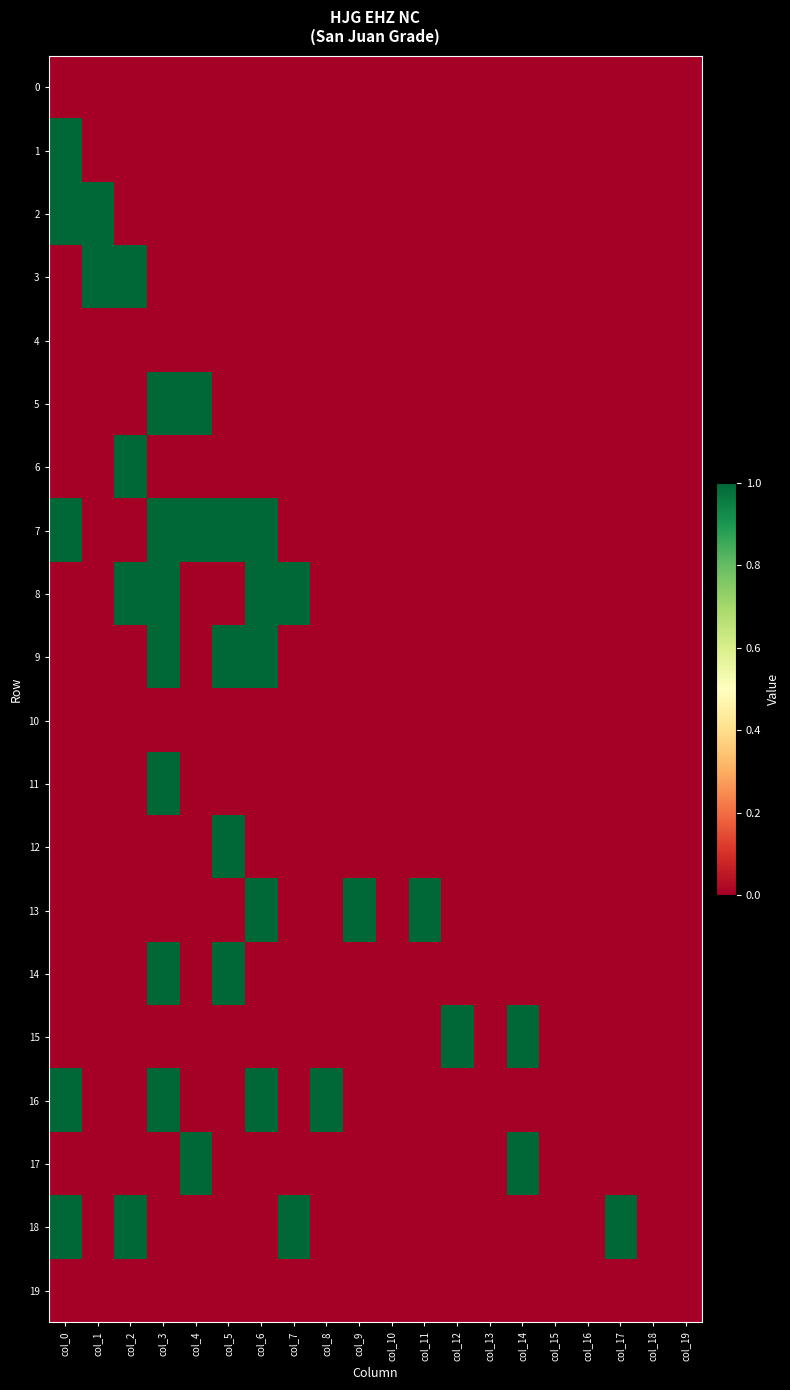

Reading left to right, transcribe all the data shown in this chart.

0: col_0=0	col_1=0	col_2=0	col_3=0	col_4=0	col_5=0	col_6=0	col_7=0	col_8=0	col_9=0	col_10=0	col_11=0	col_12=0	col_13=0	col_14=0	col_15=0	col_16=0	col_17=0	col_18=0	col_19=0
1: col_0=1	col_1=0	col_2=0	col_3=0	col_4=0	col_5=0	col_6=0	col_7=0	col_8=0	col_9=0	col_10=0	col_11=0	col_12=0	col_13=0	col_14=0	col_15=0	col_16=0	col_17=0	col_18=0	col_19=0
2: col_0=1	col_1=1	col_2=0	col_3=0	col_4=0	col_5=0	col_6=0	col_7=0	col_8=0	col_9=0	col_10=0	col_11=0	col_12=0	col_13=0	col_14=0	col_15=0	col_16=0	col_17=0	col_18=0	col_19=0
3: col_0=0	col_1=1	col_2=1	col_3=0	col_4=0	col_5=0	col_6=0	col_7=0	col_8=0	col_9=0	col_10=0	col_11=0	col_12=0	col_13=0	col_14=0	col_15=0	col_16=0	col_17=0	col_18=0	col_19=0
4: col_0=0	col_1=0	col_2=0	col_3=0	col_4=0	col_5=0	col_6=0	col_7=0	col_8=0	col_9=0	col_10=0	col_11=0	col_12=0	col_13=0	col_14=0	col_15=0	col_16=0	col_17=0	col_18=0	col_19=0
5: col_0=0	col_1=0	col_2=0	col_3=1	col_4=1	col_5=0	col_6=0	col_7=0	col_8=0	col_9=0	col_10=0	col_11=0	col_12=0	col_13=0	col_14=0	col_15=0	col_16=0	col_17=0	col_18=0	col_19=0
6: col_0=0	col_1=0	col_2=1	col_3=0	col_4=0	col_5=0	col_6=0	col_7=0	col_8=0	col_9=0	col_10=0	col_11=0	col_12=0	col_13=0	col_14=0	col_15=0	col_16=0	col_17=0	col_18=0	col_19=0
7: col_0=1	col_1=0	col_2=0	col_3=1	col_4=1	col_5=1	col_6=1	col_7=0	col_8=0	col_9=0	col_10=0	col_11=0	col_12=0	col_13=0	col_14=0	col_15=0	col_16=0	col_17=0	col_18=0	col_19=0
8: col_0=0	col_1=0	col_2=1	col_3=1	col_4=0	col_5=0	col_6=1	col_7=1	col_8=0	col_9=0	col_10=0	col_11=0	col_12=0	col_13=0	col_14=0	col_15=0	col_16=0	col_17=0	col_18=0	col_19=0
9: col_0=0	col_1=0	col_2=0	col_3=1	col_4=0	col_5=1	col_6=1	col_7=0	col_8=0	col_9=0	col_10=0	col_11=0	col_12=0	col_13=0	col_14=0	col_15=0	col_16=0	col_17=0	col_18=0	col_19=0
10: col_0=0	col_1=0	col_2=0	col_3=0	col_4=0	col_5=0	col_6=0	col_7=0	col_8=0	col_9=0	col_10=0	col_11=0	col_12=0	col_13=0	col_14=0	col_15=0	col_16=0	col_17=0	col_18=0	col_19=0
11: col_0=0	col_1=0	col_2=0	col_3=1	col_4=0	col_5=0	col_6=0	col_7=0	col_8=0	col_9=0	col_10=0	col_11=0	col_12=0	col_13=0	col_14=0	col_15=0	col_16=0	col_17=0	col_18=0	col_19=0
12: col_0=0	col_1=0	col_2=0	col_3=0	col_4=0	col_5=1	col_6=0	col_7=0	col_8=0	col_9=0	col_10=0	col_11=0	col_12=0	col_13=0	col_14=0	col_15=0	col_16=0	col_17=0	col_18=0	col_19=0
13: col_0=0	col_1=0	col_2=0	col_3=0	col_4=0	col_5=0	col_6=1	col_7=0	col_8=0	col_9=1	col_10=0	col_11=1	col_12=0	col_13=0	col_14=0	col_15=0	col_16=0	col_17=0	col_18=0	col_19=0
14: col_0=0	col_1=0	col_2=0	col_3=1	col_4=0	col_5=1	col_6=0	col_7=0	col_8=0	col_9=0	col_10=0	col_11=0	col_12=0	col_13=0	col_14=0	col_15=0	col_16=0	col_17=0	col_18=0	col_19=0
15: col_0=0	col_1=0	col_2=0	col_3=0	col_4=0	col_5=0	col_6=0	col_7=0	col_8=0	col_9=0	col_10=0	col_11=0	col_12=1	col_13=0	col_14=1	col_15=0	col_16=0	col_17=0	col_18=0	col_19=0
16: col_0=1	col_1=0	col_2=0	col_3=1	col_4=0	col_5=0	col_6=1	col_7=0	col_8=1	col_9=0	col_10=0	col_11=0	col_12=0	col_13=0	col_14=0	col_15=0	col_16=0	col_17=0	col_18=0	col_19=0
17: col_0=0	col_1=0	col_2=0	col_3=0	col_4=1	col_5=0	col_6=0	col_7=0	col_8=0	col_9=0	col_10=0	col_11=0	col_12=0	col_13=0	col_14=1	col_15=0	col_16=0	col_17=0	col_18=0	col_19=0
18: col_0=1	col_1=0	col_2=1	col_3=0	col_4=0	col_5=0	col_6=0	col_7=1	col_8=0	col_9=0	col_10=0	col_11=0	col_12=0	col_13=0	col_14=0	col_15=0	col_16=0	col_17=1	col_18=0	col_19=0
19: col_0=0	col_1=0	col_2=0	col_3=0	col_4=0	col_5=0	col_6=0	col_7=0	col_8=0	col_9=0	col_10=0	col_11=0	col_12=0	col_13=0	col_14=0	col_15=0	col_16=0	col_17=0	col_18=0	col_19=0